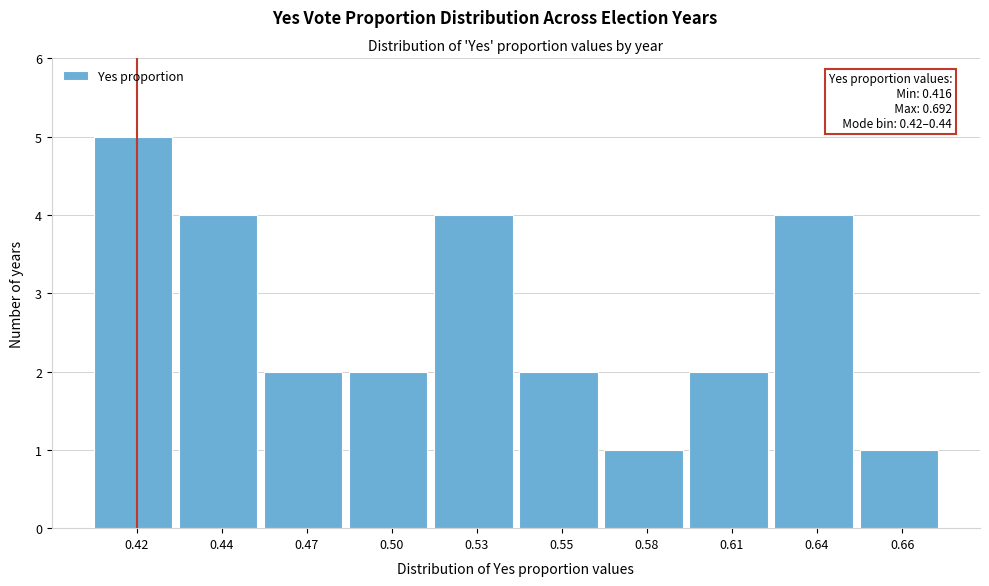

Reading left to right, extract all data points from this chart.

0.42=5	0.44=4	0.47=2	0.50=2	0.53=4	0.55=2	0.58=1	0.61=2	0.64=4	0.66=1